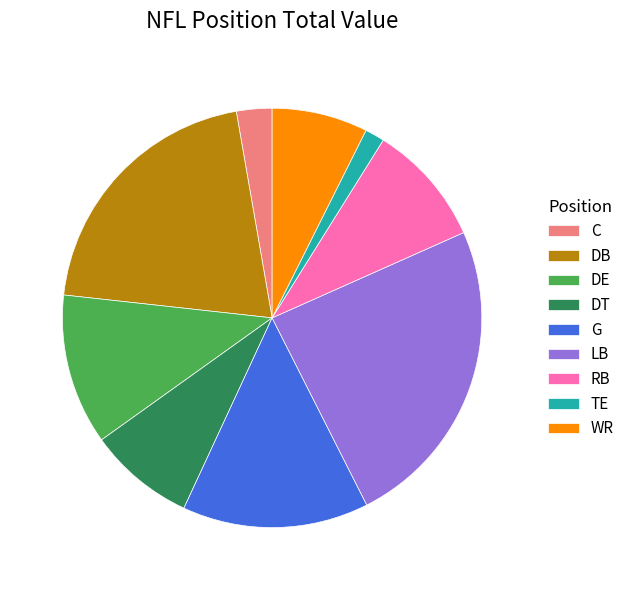

Combined, do DT and TE account for over 50%?

No